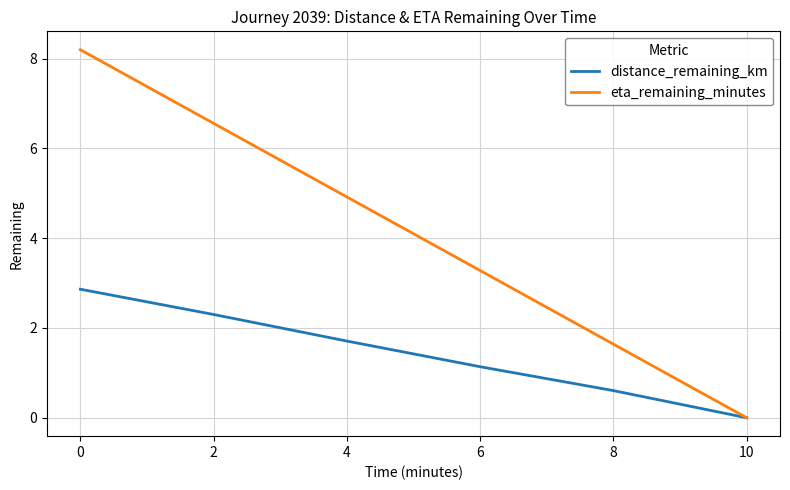

How many lines are shown in the chart?

2